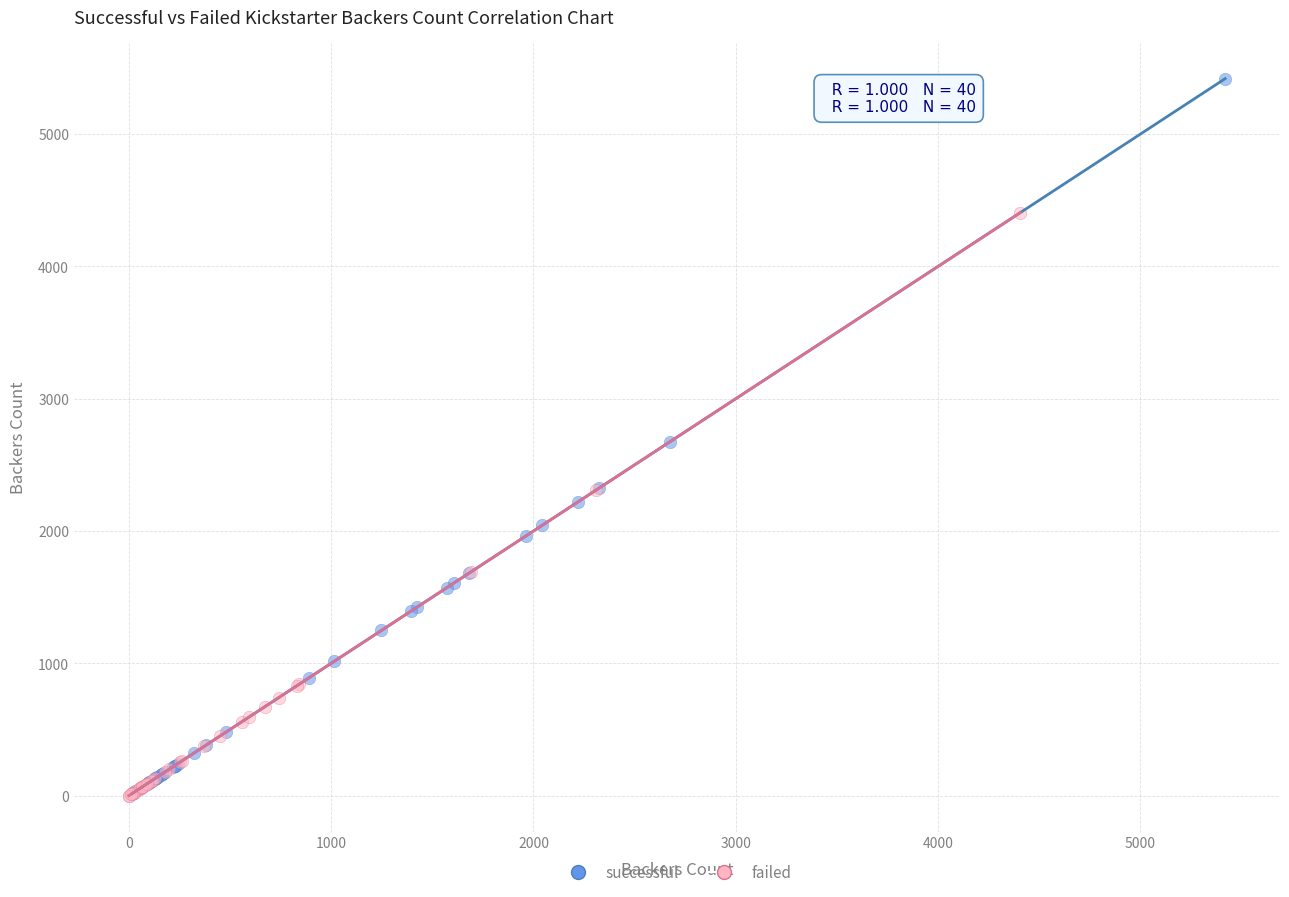

Which series reaches the maximum Y coordinate?

successful